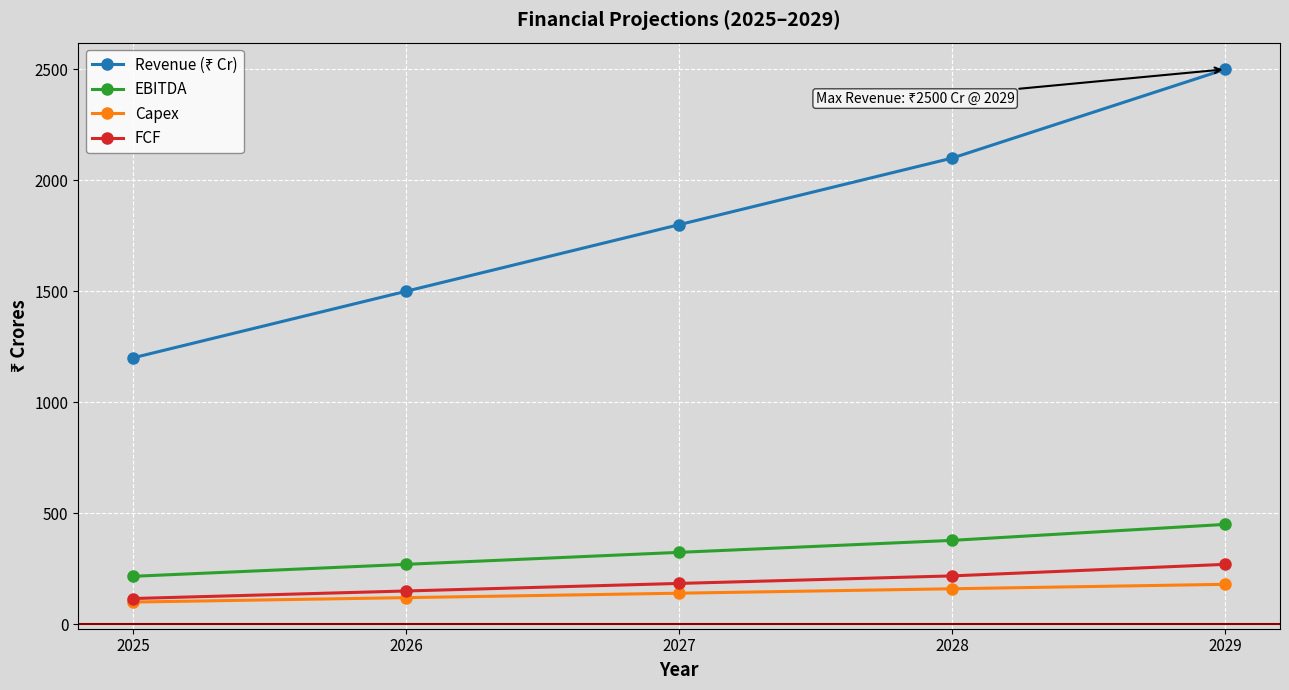

Does the chart display data point markers on the line(s)?

Yes